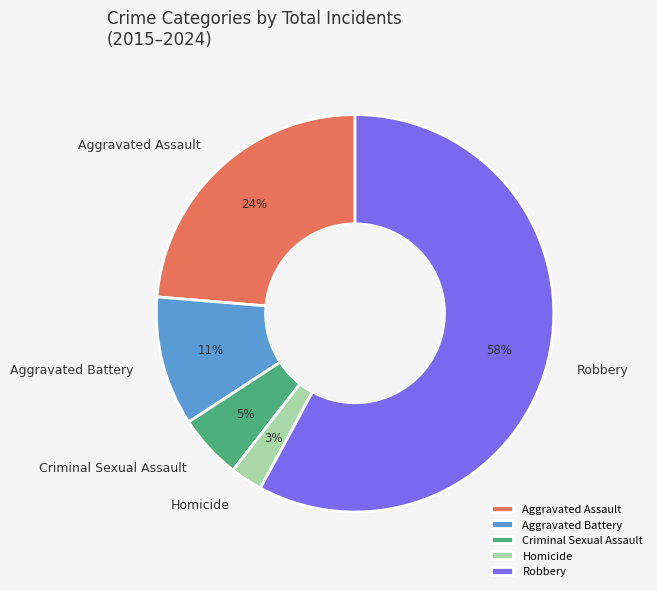

Do Robbery and Aggravated Assault together represent more than half of the pie?

Yes